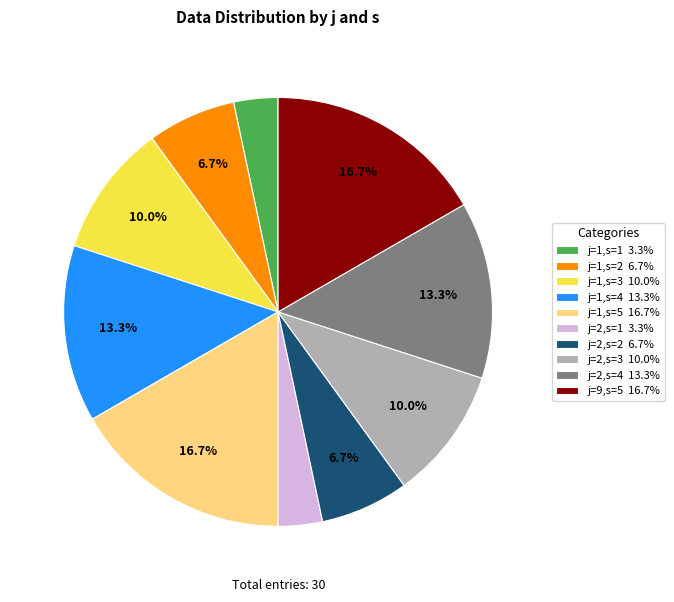

Count the number of slices in the pie.

10